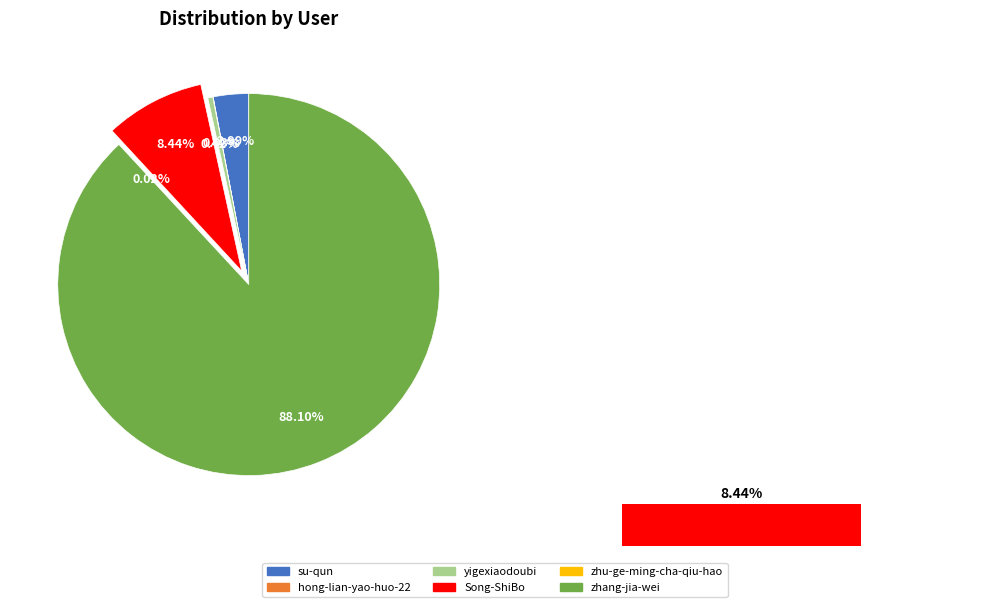

Rank the categories by value from lowest to highest.

zhu-ge-ming-cha-qiu-hao, hong-lian-yao-huo-22, yigexiaodoubi, su-qun, Song-ShiBo, zhang-jia-wei